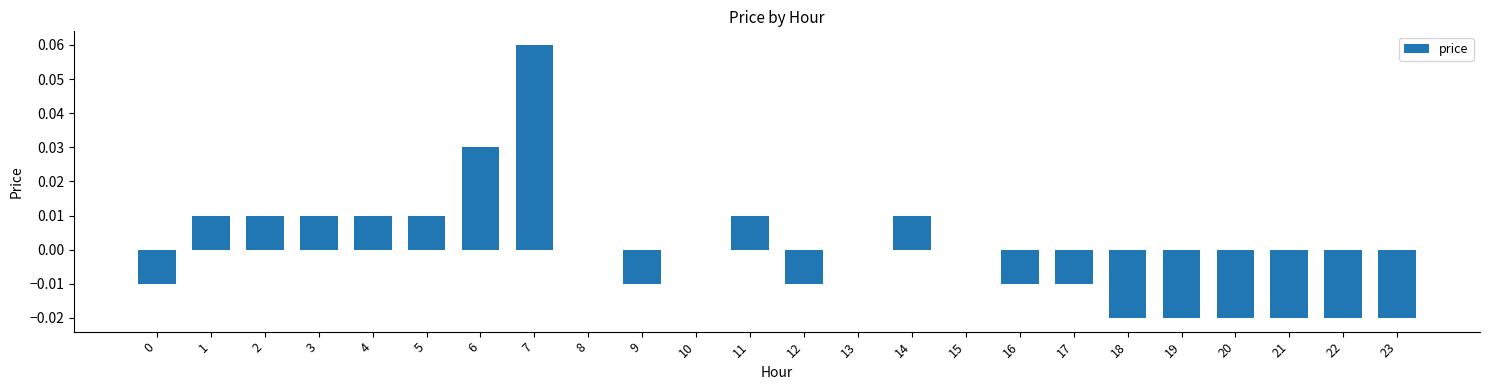

The value at 3 is 0.0. True or false?

True